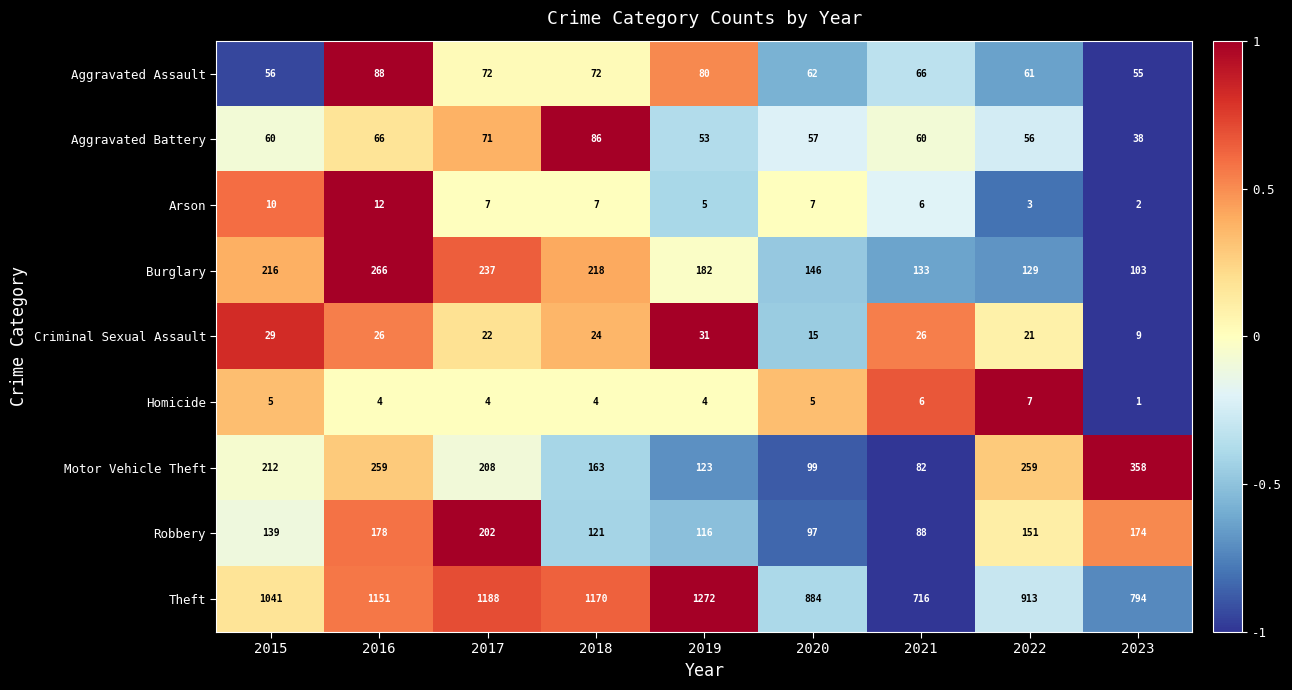

List the labels in order of Burglary value, largest first.

2016, 2017, 2018, 2015, 2019, 2020, 2021, 2022, 2023